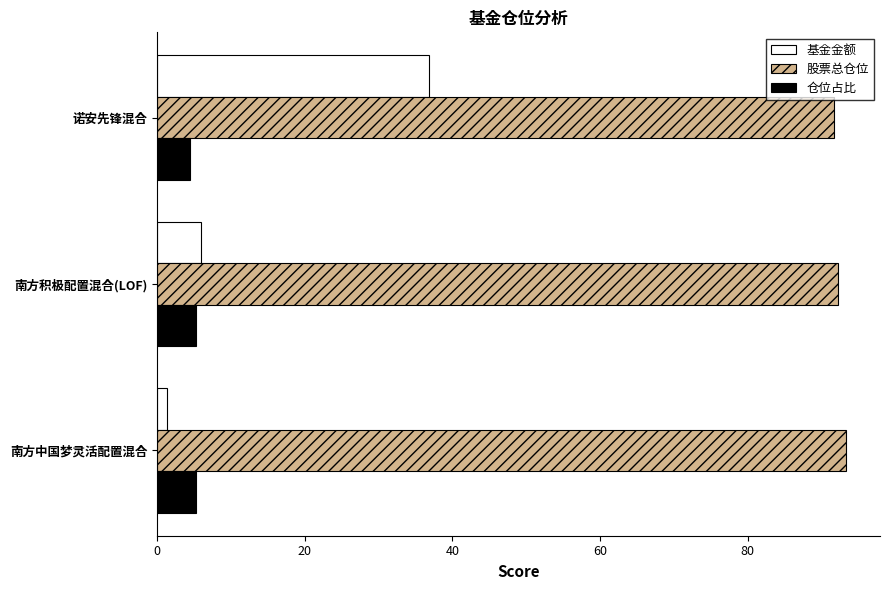

How many data points in 仓位占比 are less than 5?

1